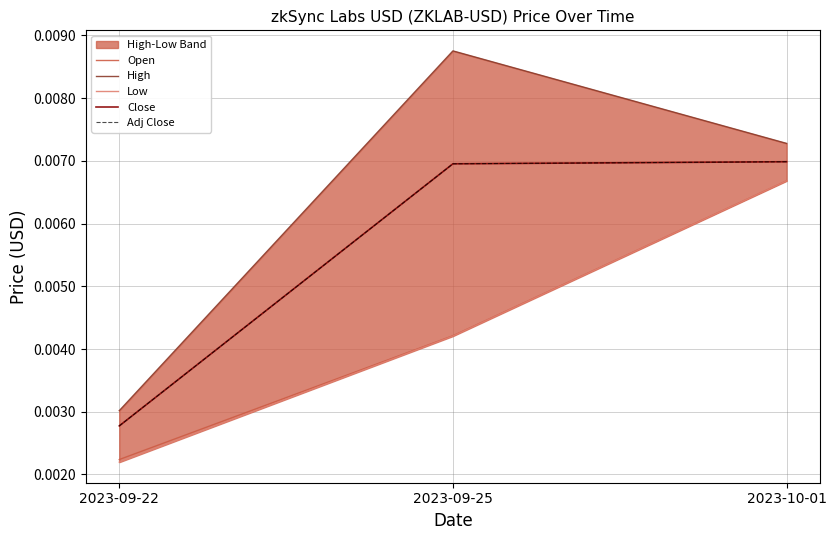

Which series has the widest spread of values?

High